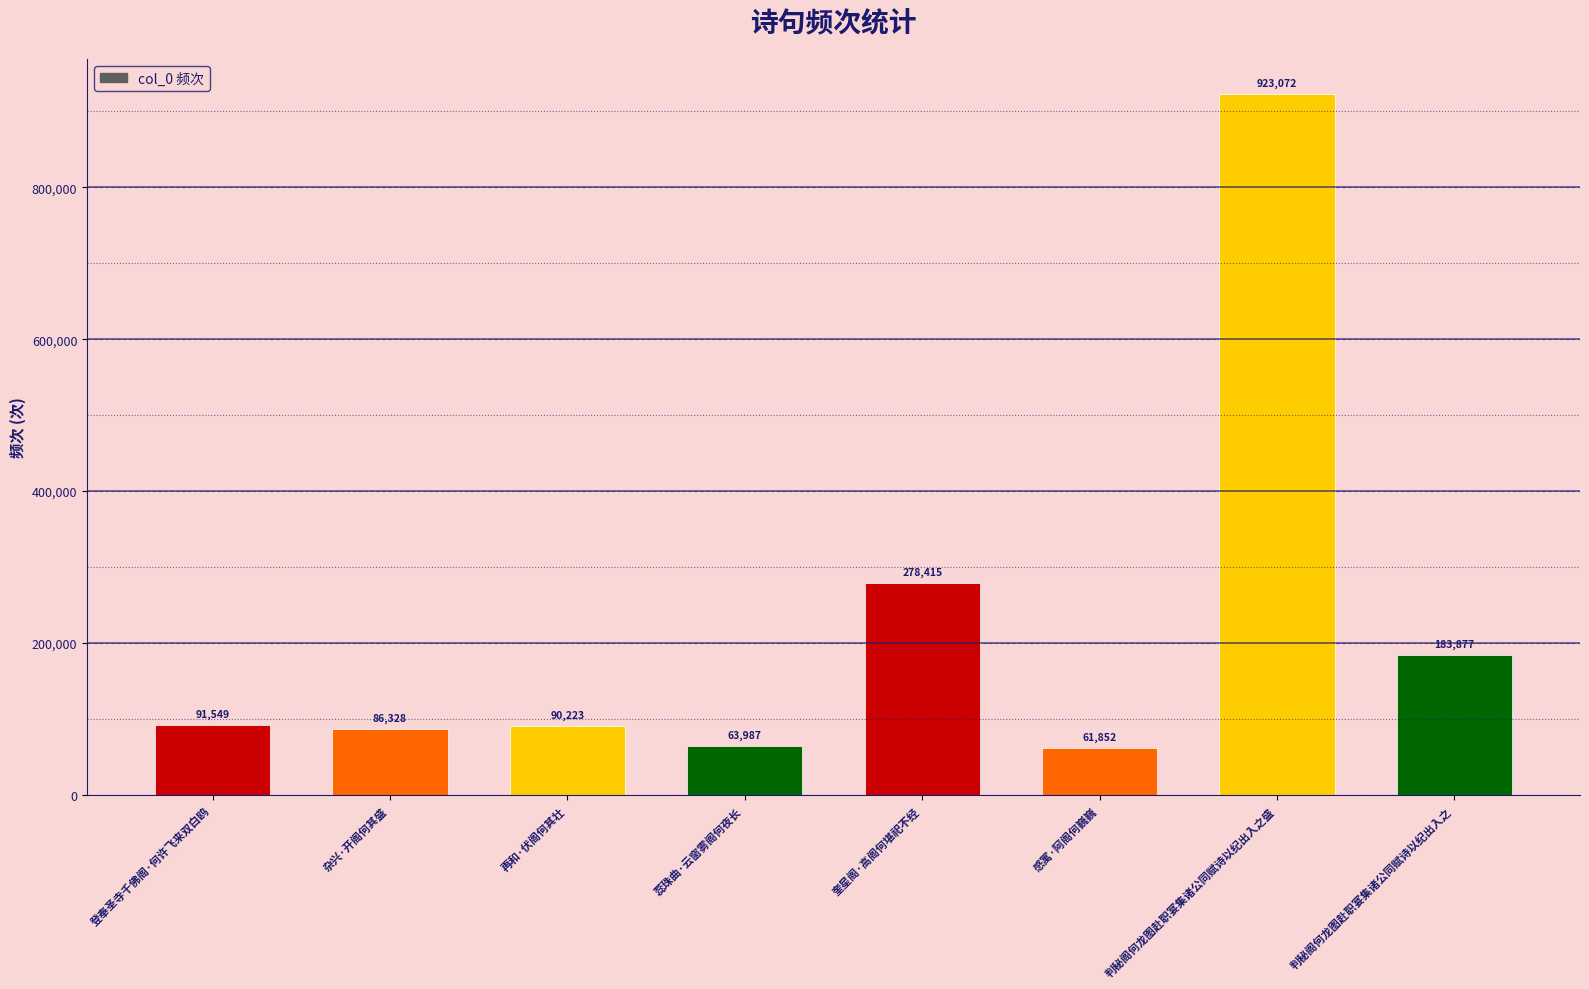

What is the approximate value at 登奉圣寺千佛阁·何许飞来双白鸥?

91549